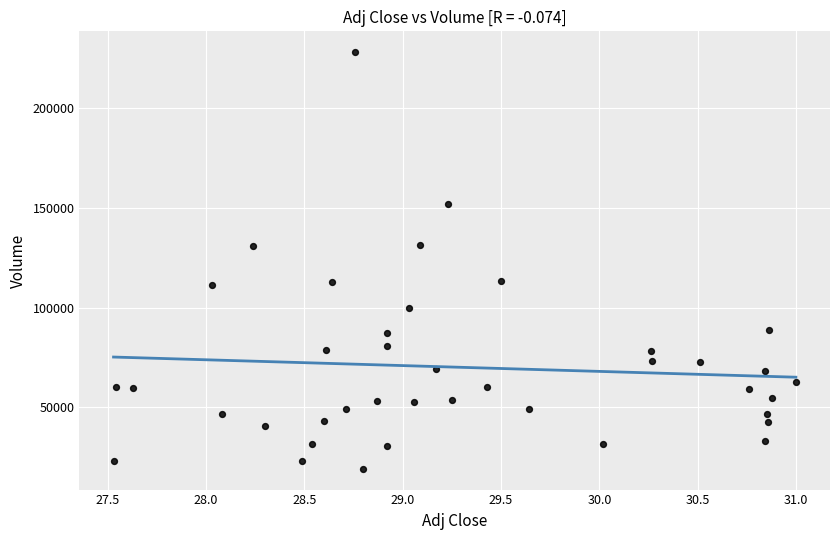

What is the range of Y values (max minus min)?

209000